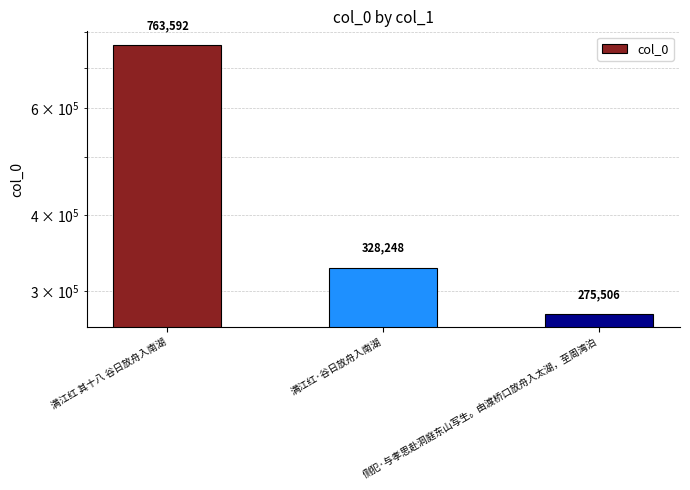

Reading right to left, what are all the values shown in this chart?

侧犯·与孝思赴洞庭东山写生。由渡桥口放舟入太湖，至周湾泊=275506	满江红·谷日放舟入南湖=328248	满江红 其十八 谷日放舟入南湖=763592